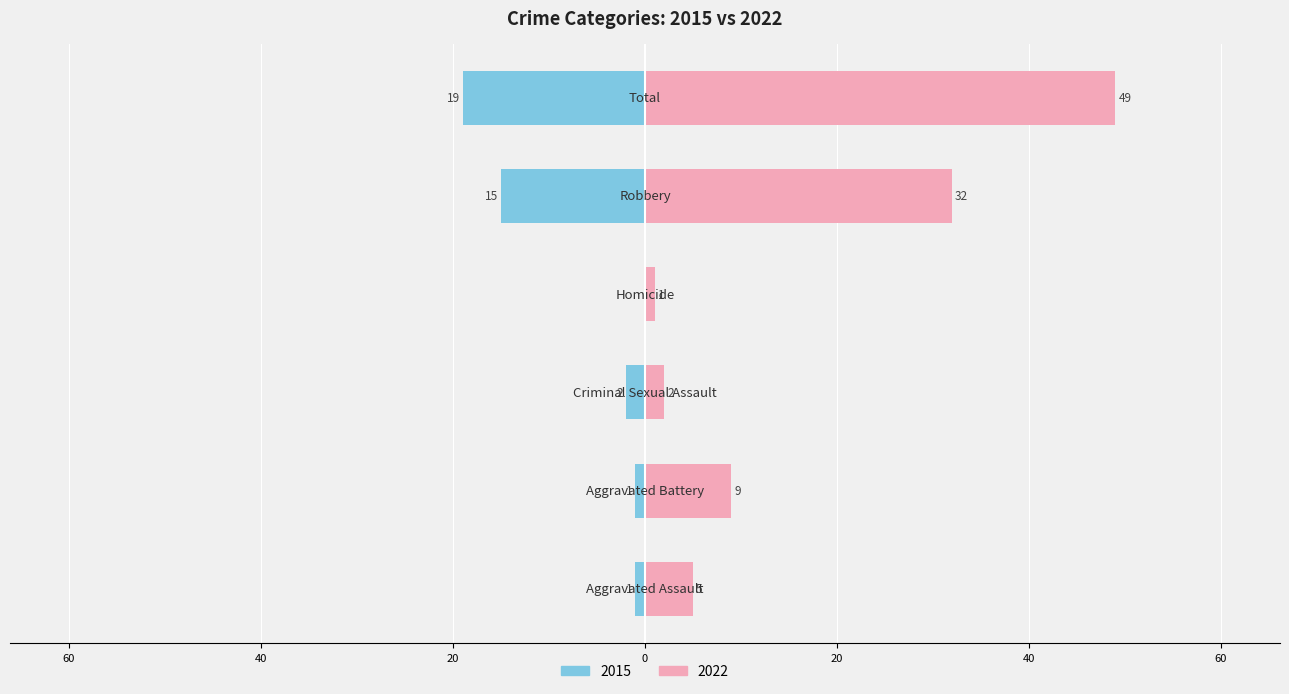

How many bars are there in each group?

2